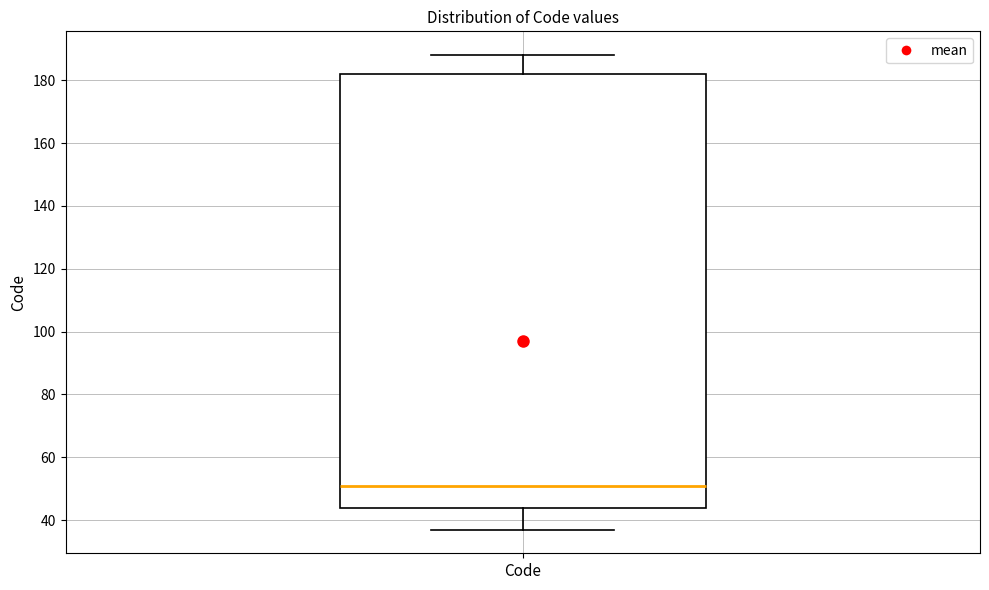

Where does the upper whisker of the box for Code end on the y-axis? The values are not printed on the chart, so give them approximately, as read against the axis.

188